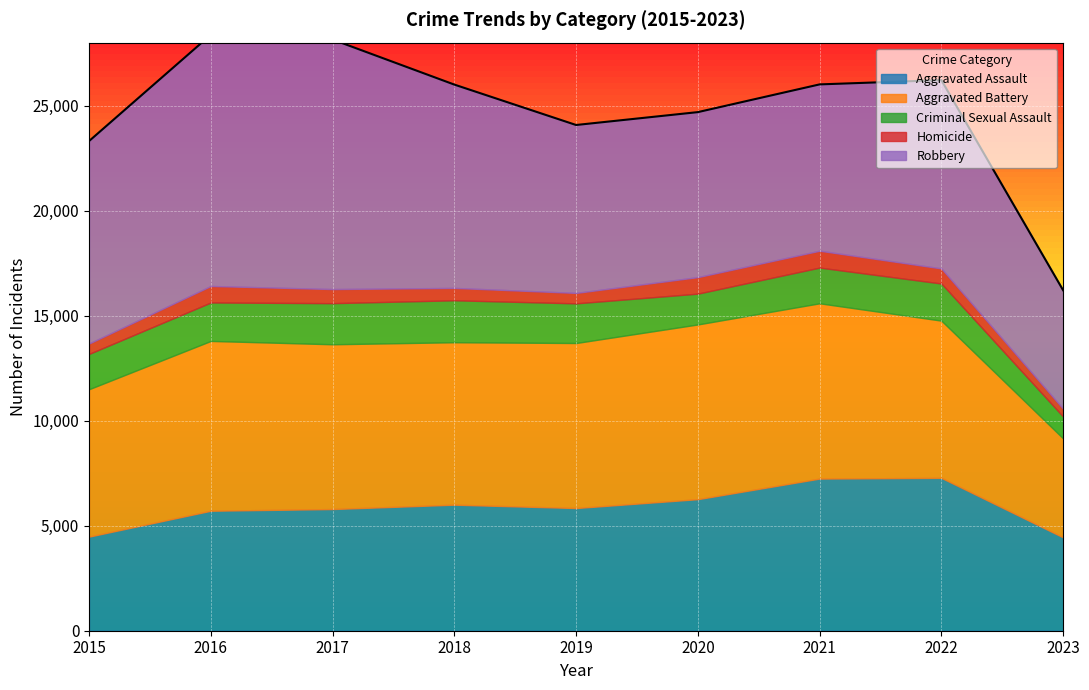

Reading left to right, list all the values displayed in this chart.

Aggravated Assault: 4480	5712	5793	6001	5841	6263	7243	7278	4444
Aggravated Battery: 7018	8085	7845	7734	7857	8319	8346	7486	4710
Criminal Sexual Assault: 1680	1831	1957	1998	1888	1467	1700	1768	1041
Homicide: 496	786	672	589	498	787	804	718	374
Robbery: 9638	11960	11880	9680	7994	7855	7918	8965	5641